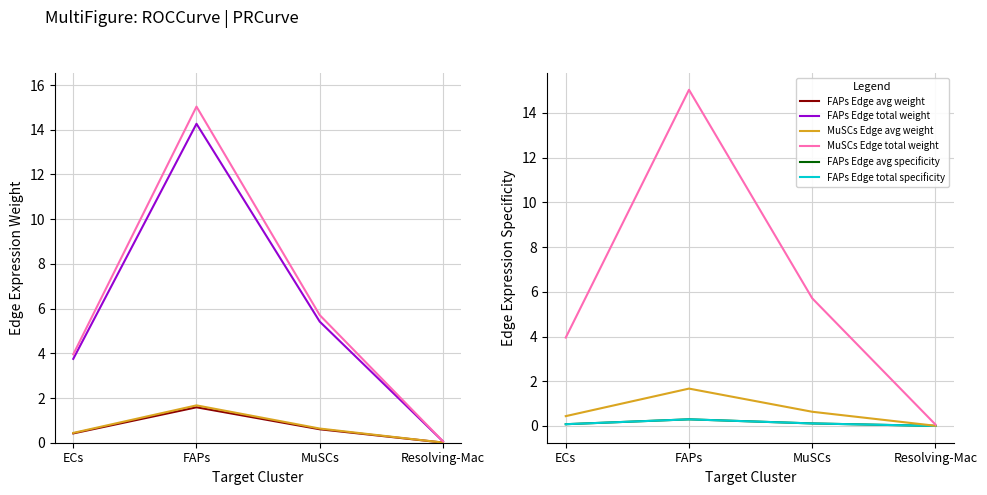

At which label does FAPs Edge total weight first exceed 5?

FAPs